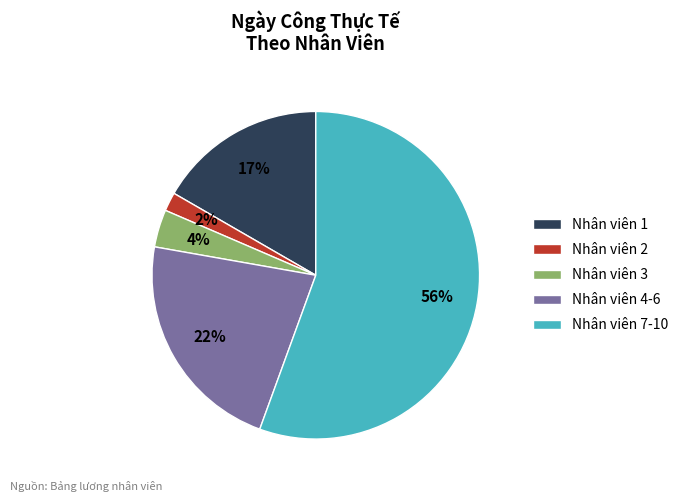

Which has a higher value, Nhân viên 7-10 or Nhân viên 4-6?

Nhân viên 7-10